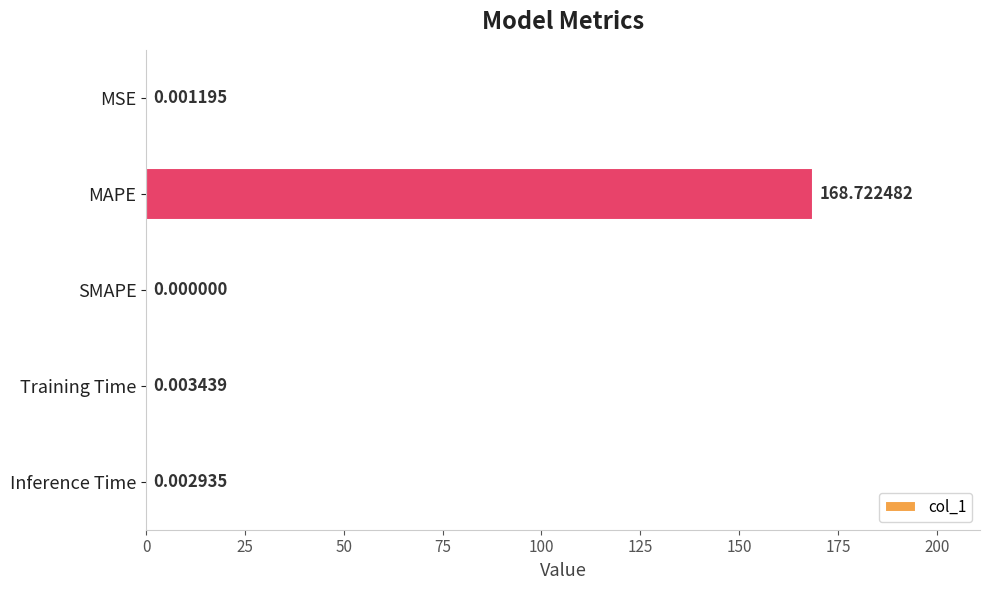

Between MAPE and Training Time, which is larger?

MAPE